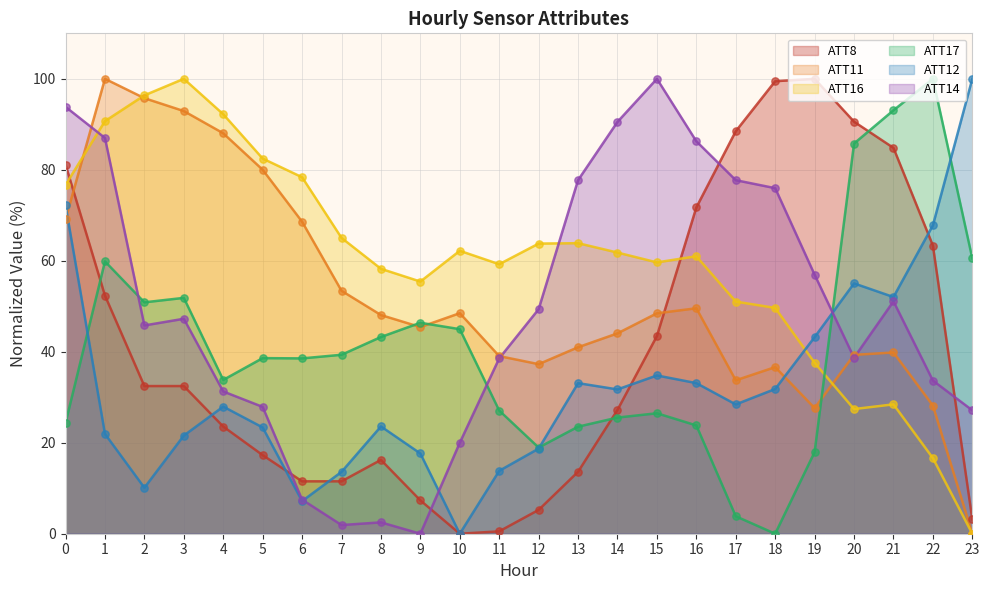

Is the value of ATT12 at 1 greater than the value of ATT8 at 17?

No